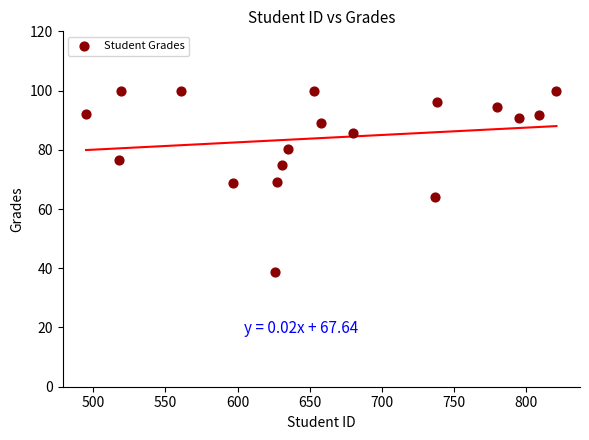

What is the range of X values (max minus min)?

326.0